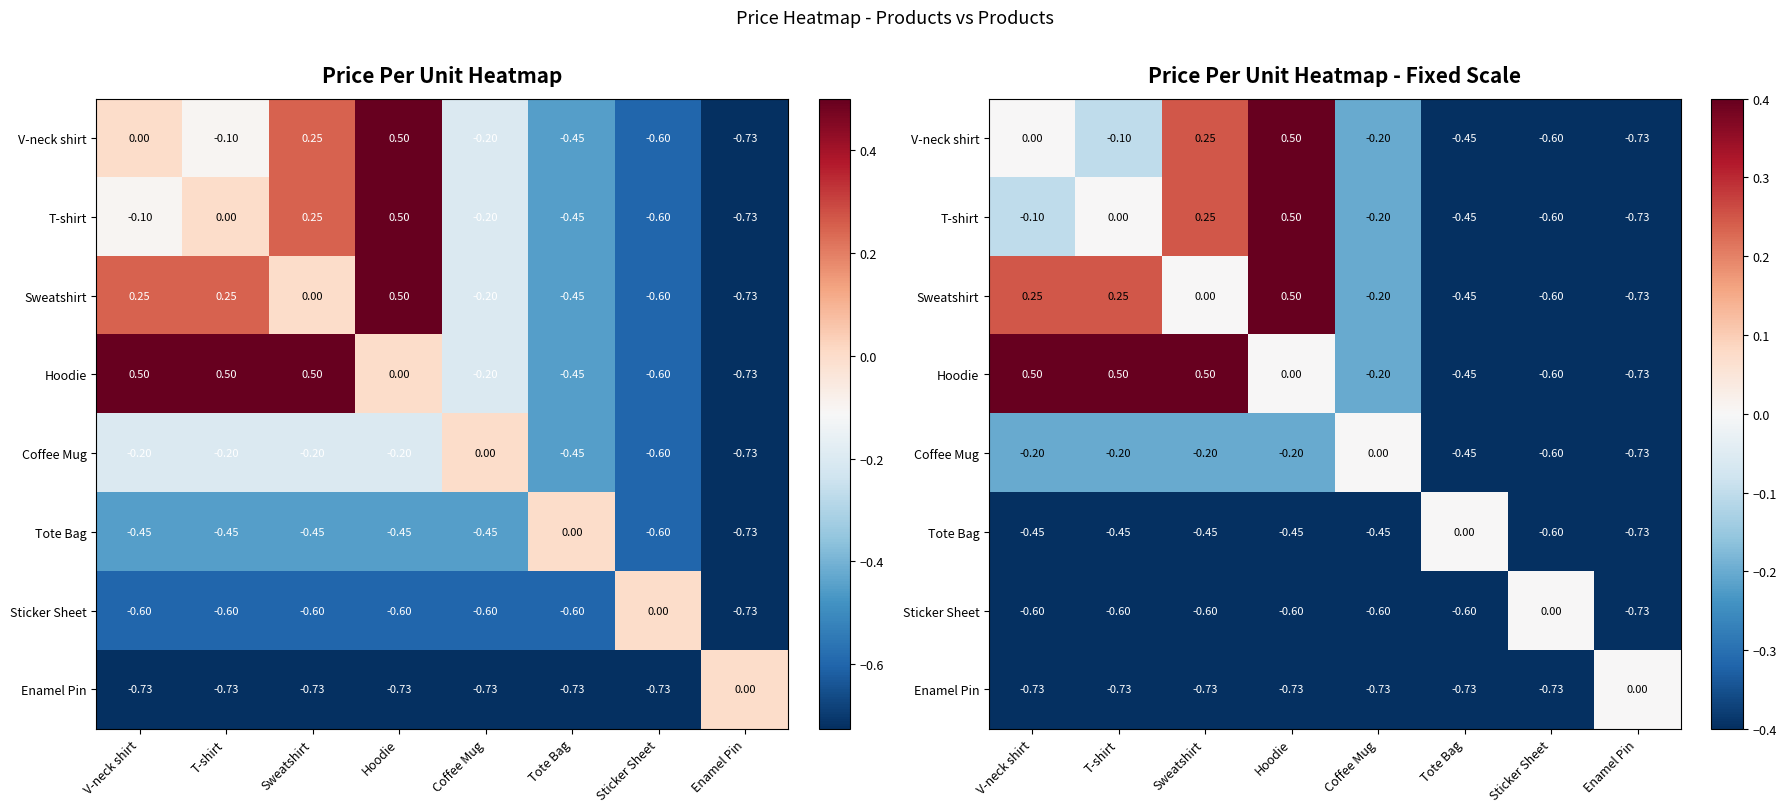

At how many categories does at least one series exceed 0?

4